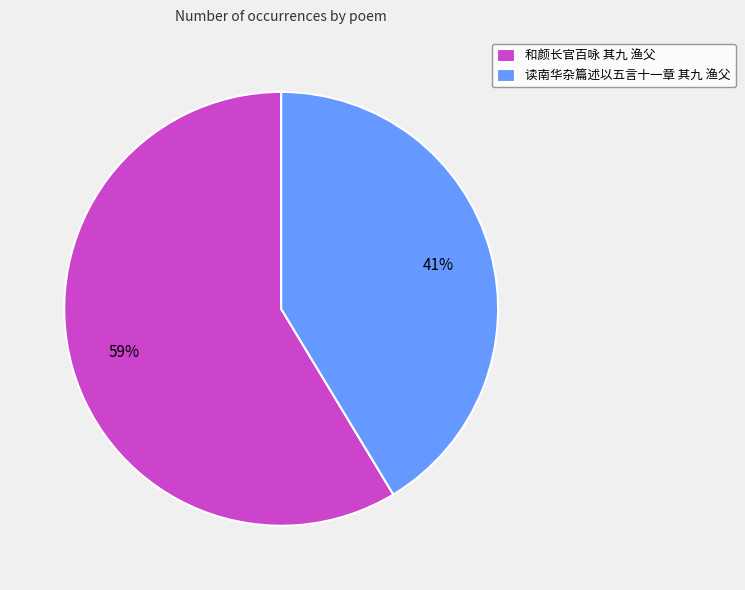

To the nearest percent, what is the combined percentage of 和颜长官百咏 其九 渔父 and 读南华杂篇述以五言十一章 其九 渔父?

100%